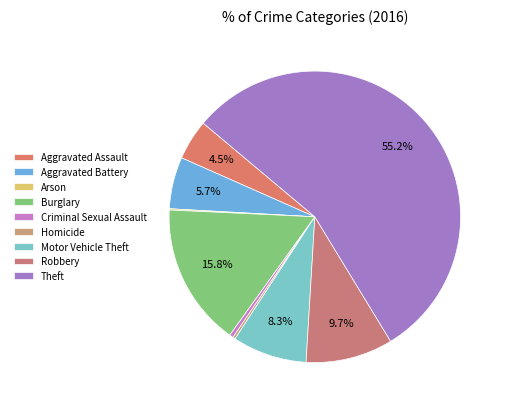

Between Motor Vehicle Theft and Aggravated Battery, which is larger?

Motor Vehicle Theft